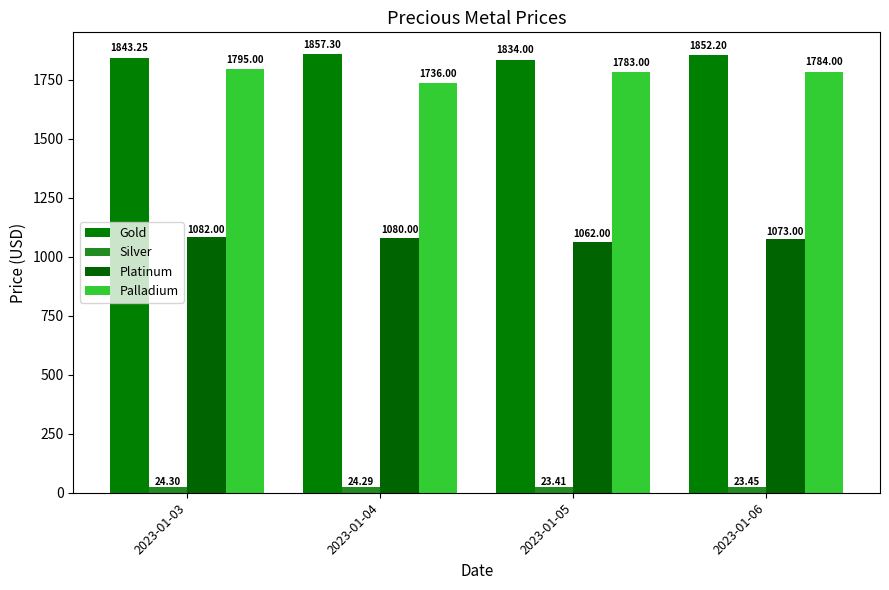

Which category has the highest value in the Gold series?

2023-01-04